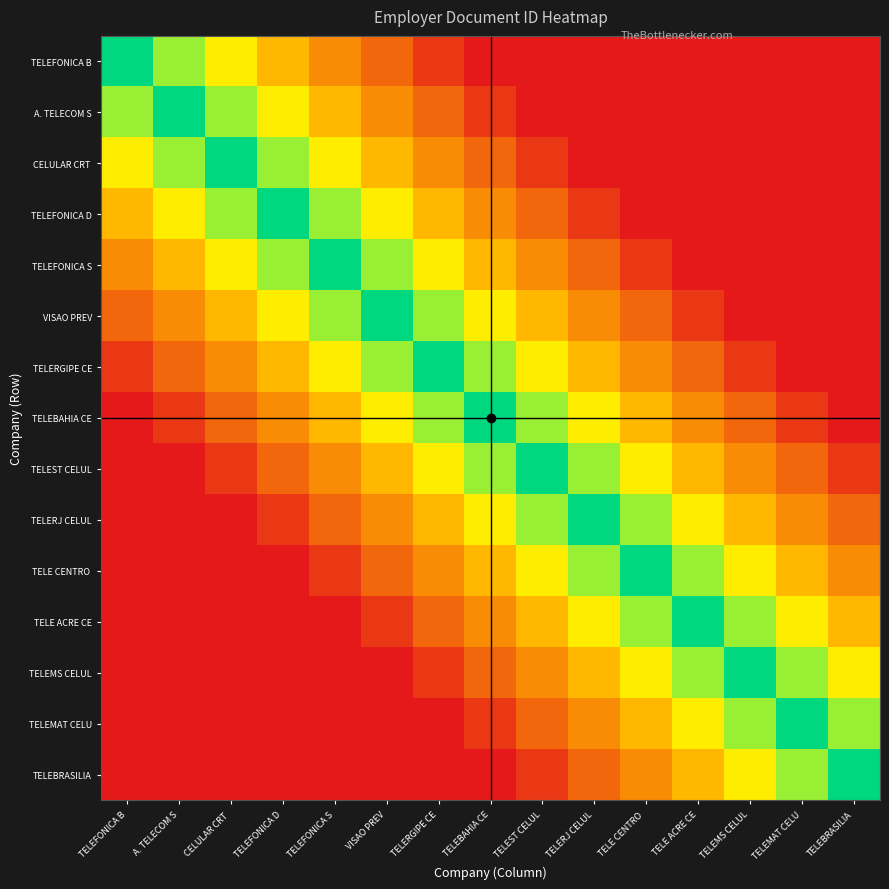

How many distinct data groups are displayed?

15